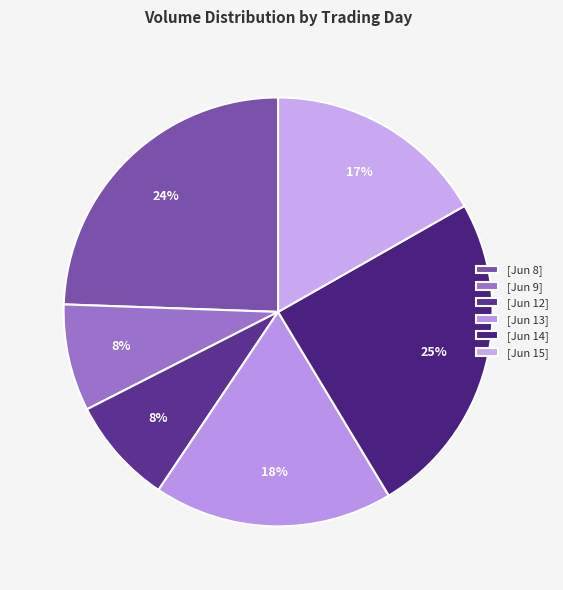

To the nearest percent, what is the average slice percentage?

17%